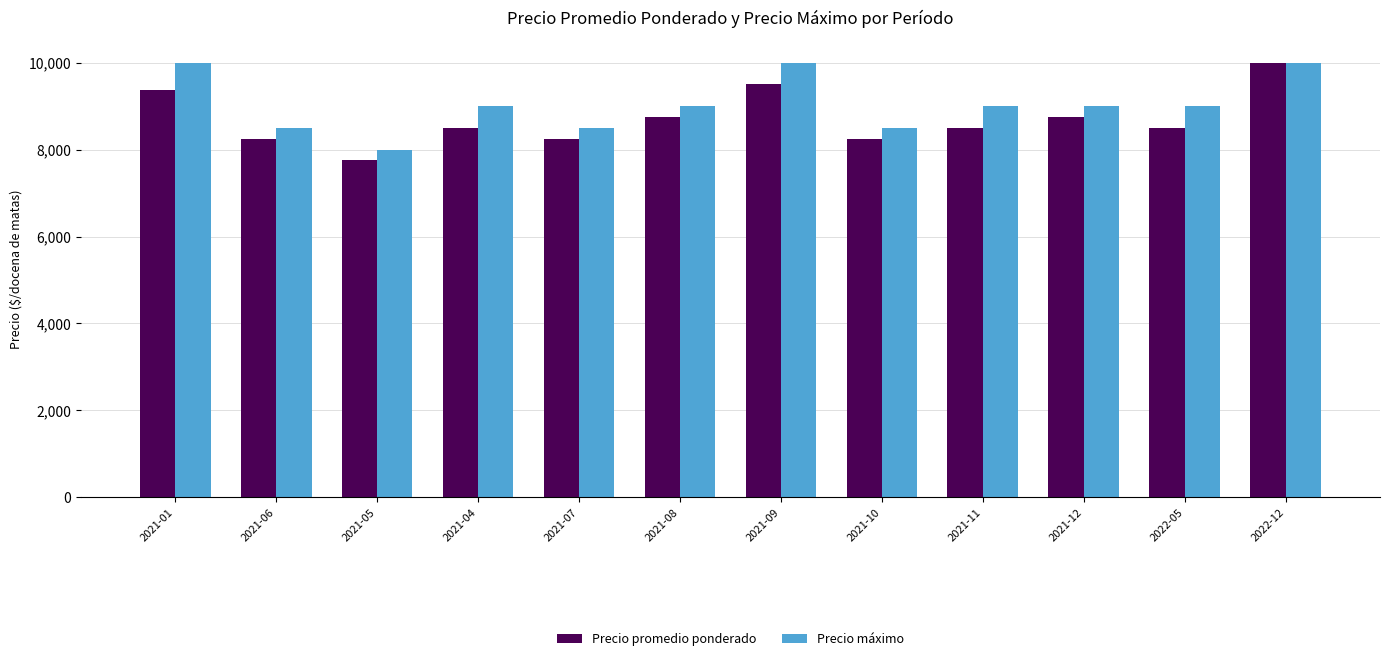

What is the minimum value shown in the chart?

7750